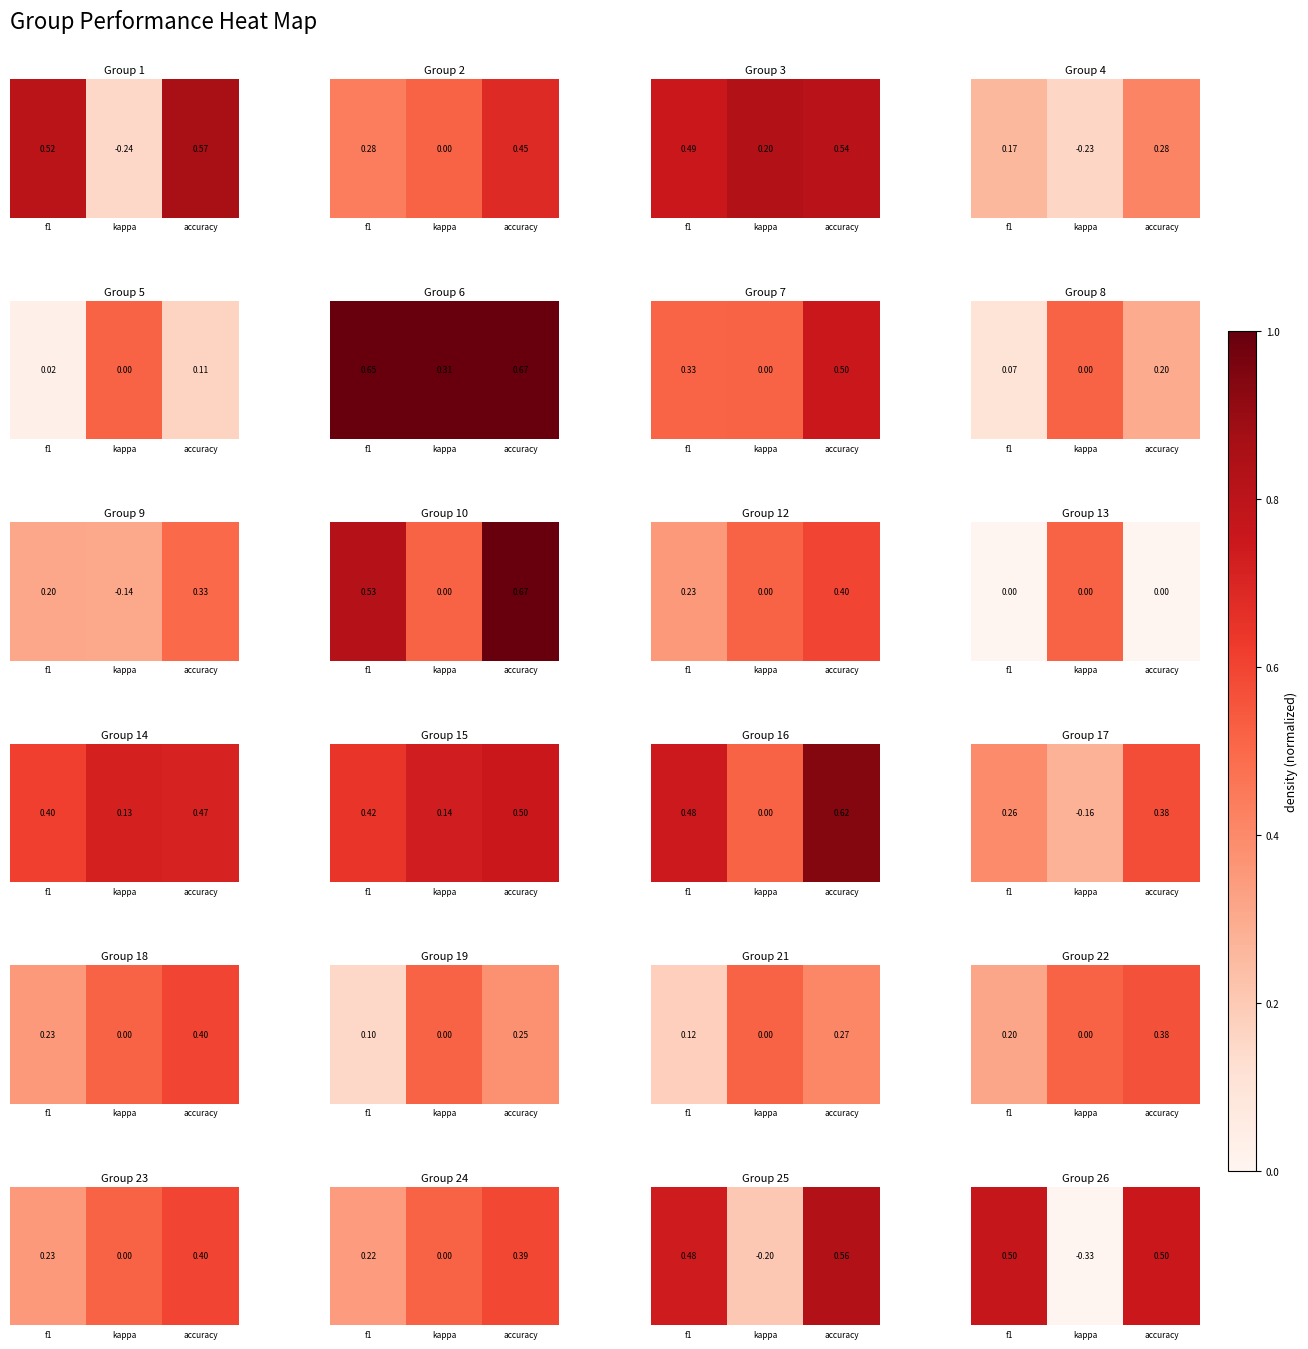

What is the change in value from f1 to kappa?

-0.8